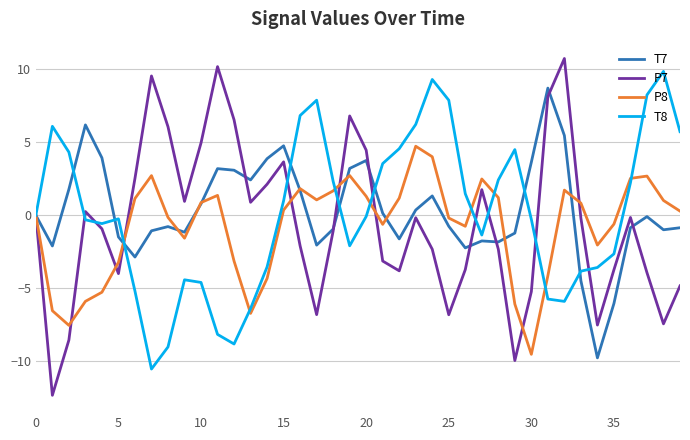

Which series has the largest range (max minus min)?

P7